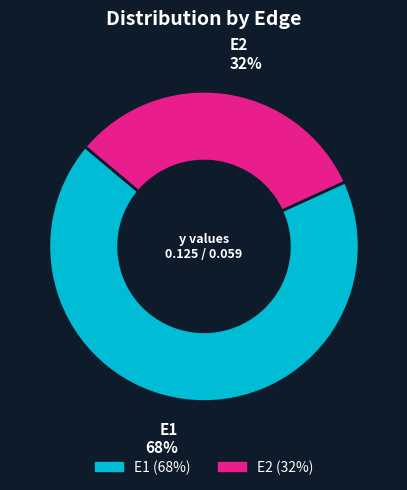

The E2 slice represents 92% of the pie. True or false?

False